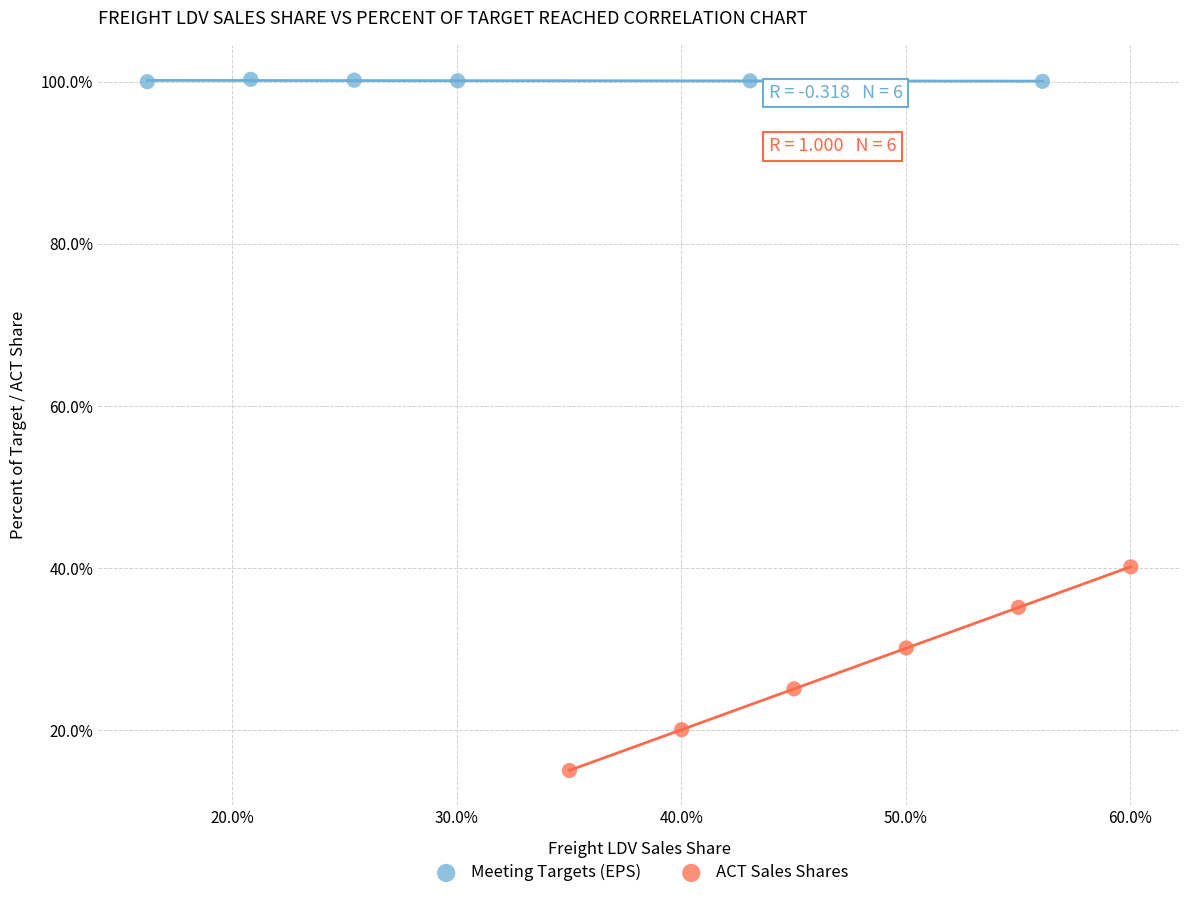

What are all the series names shown in the legend?

Meeting Targets (EPS), ACT Sales Shares